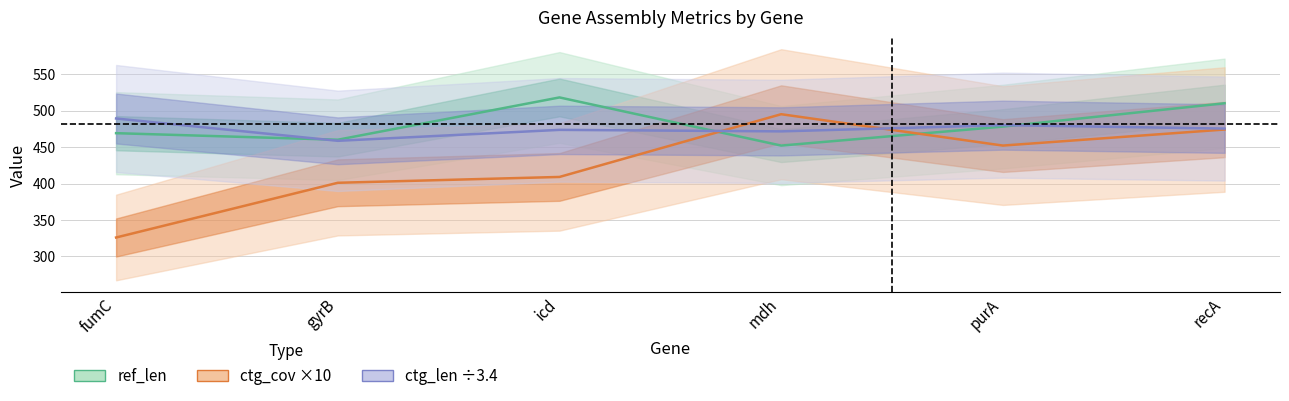

Where does the ref_len series first go above 478?

icd